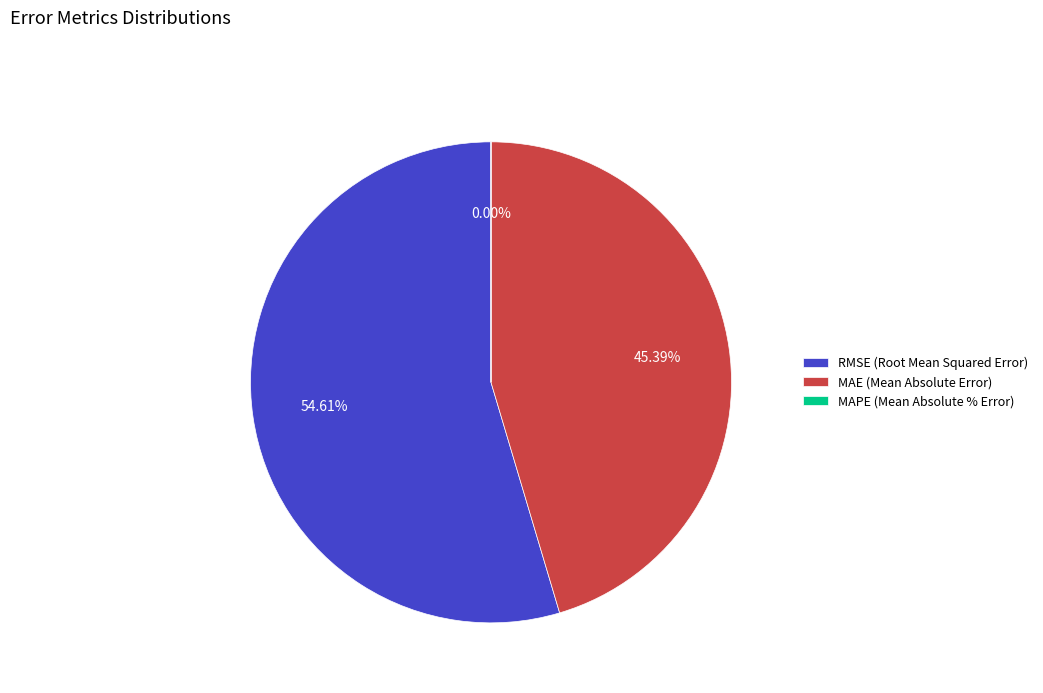

What is the change in value from RMSE (Root Mean Squared Error) to MAE (Mean Absolute Error)?

-12225333.1